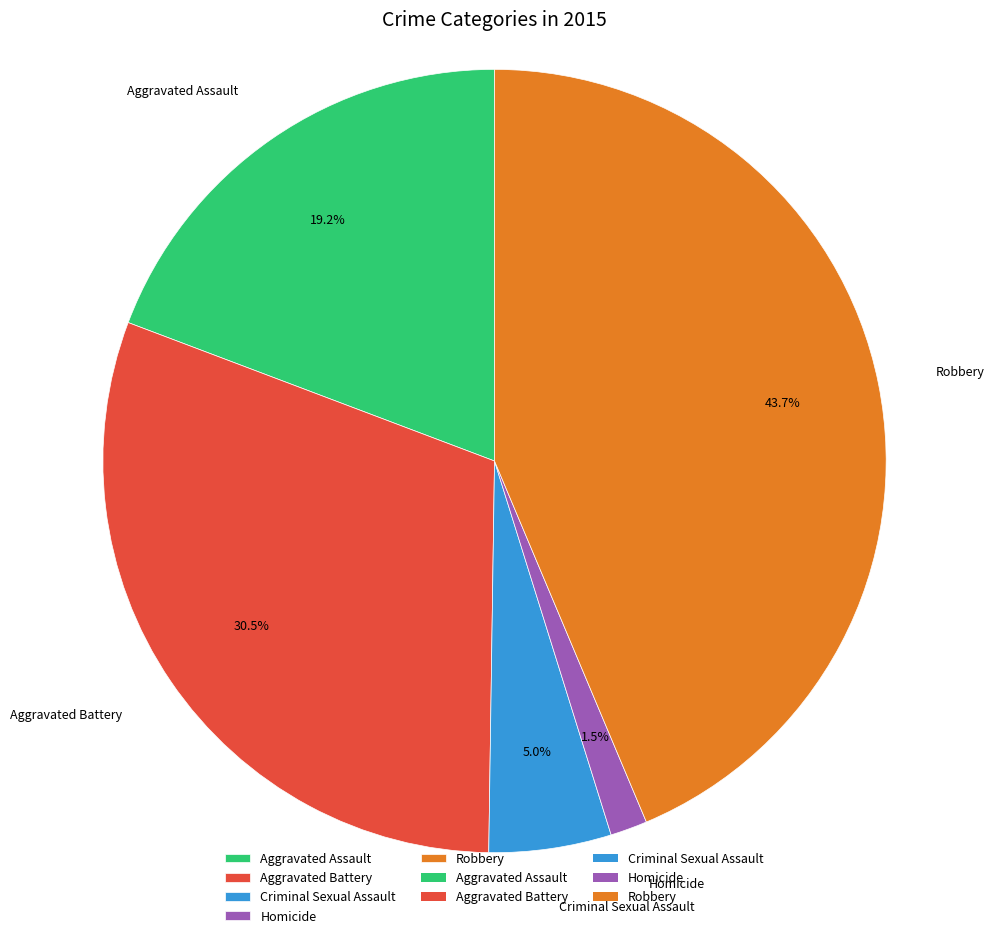

Does Robbery represent more than half of the total?

No